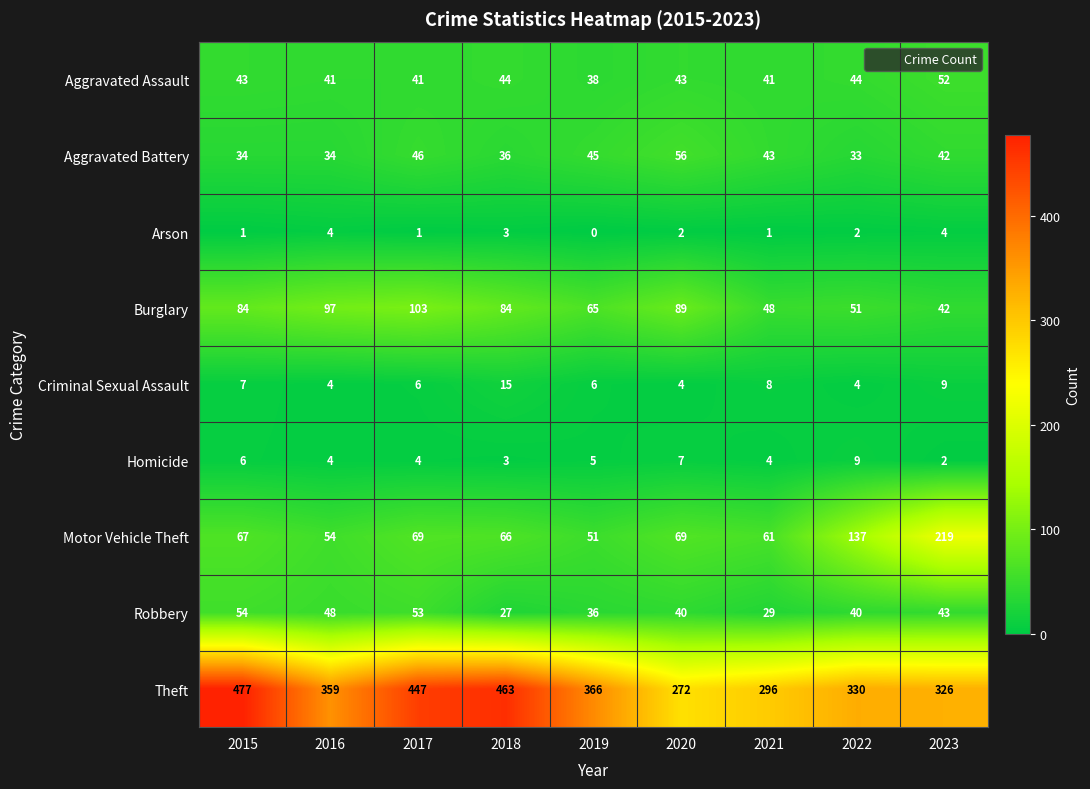

Between 2015 and 2023, which series saw the biggest shift?

Motor Vehicle Theft